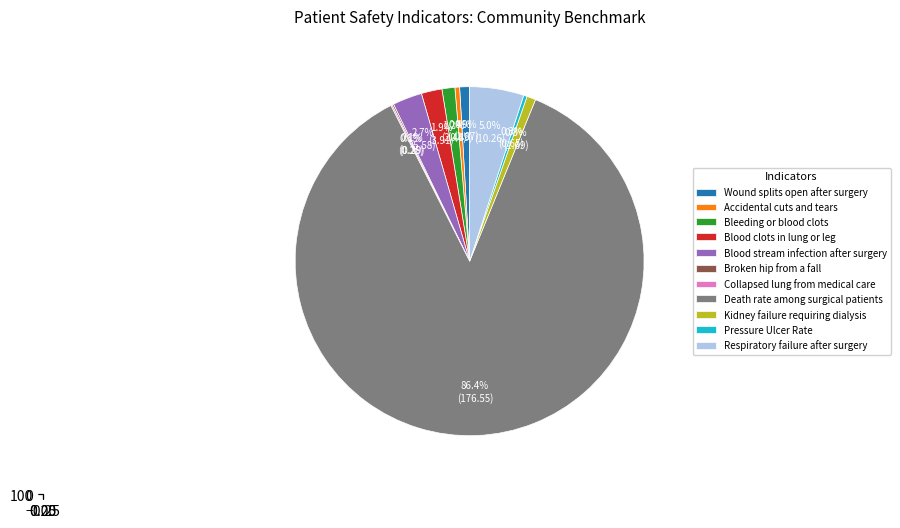

What is the smallest slice in the pie chart?

Collapsed lung from medical care